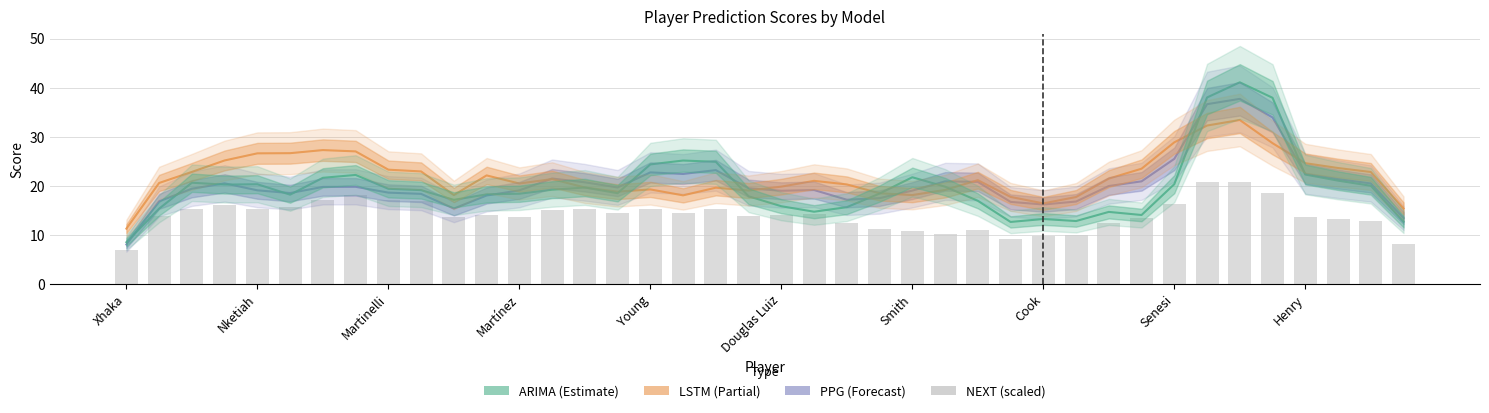

Which has a higher value, 26 or Nketiah?

26